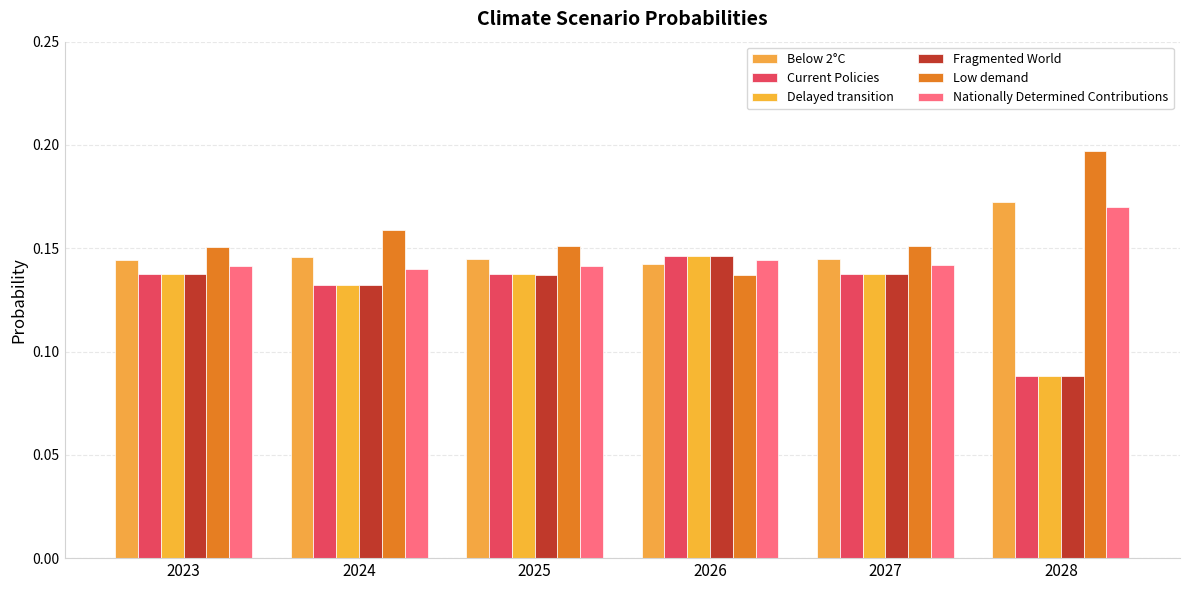

How many groups of bars are there?

6